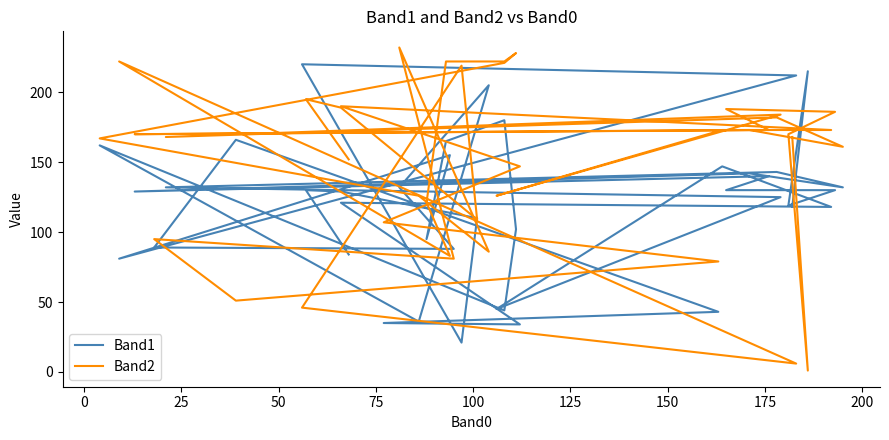

Reading left to right, list all the values displayed in this chart.

Band1: 84	130	129	110	21	220	212	81	155	95	165	180	102	44	162	36	205	132	88	89	166	43	35	34	121	118	147	45	125	132	143	132	142	129	140	130	130	119	215	118
Band2: 152	195	189	109	219	46	6	222	83	121	222	222	228	221	167	126	86	232	81	95	51	79	107	147	190	173	173	126	184	168	182	161	173	170	173	188	186	170	1	168